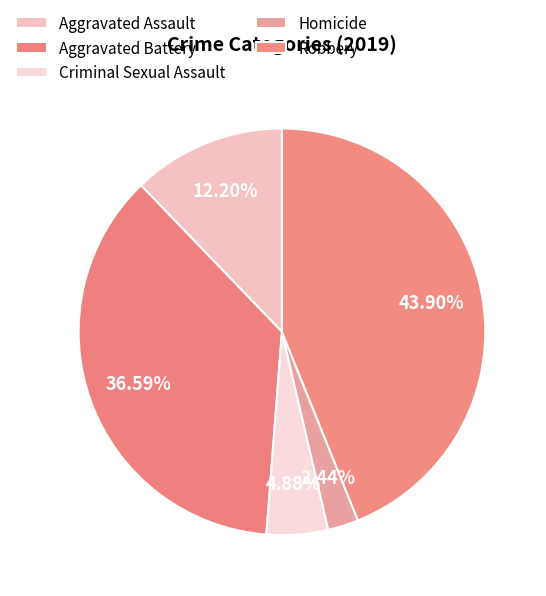

To the nearest percent, what percentage of the pie is Robbery?

44%